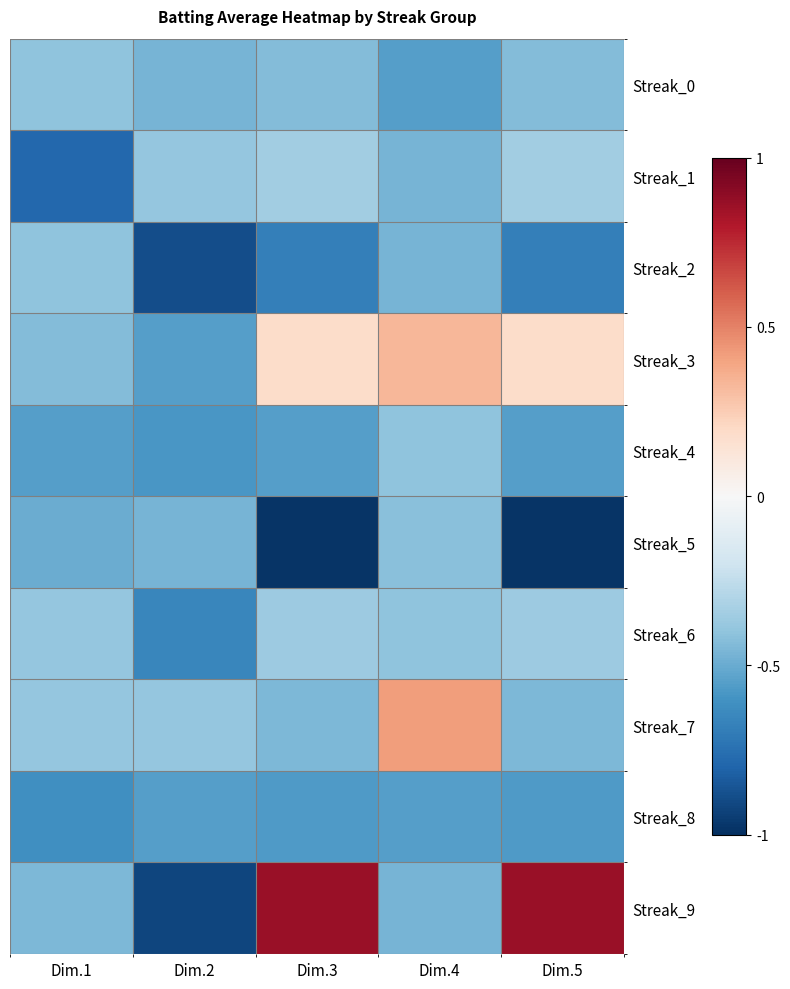

Reading right to left, transcribe all the data shown in this chart.

Streak_0: Dim.5=-0.4	Dim.4=-0.5	Dim.3=-0.4	Dim.2=-0.5	Dim.1=-0.4
Streak_1: Dim.5=-0.3	Dim.4=-0.5	Dim.3=-0.3	Dim.2=-0.4	Dim.1=-0.8
Streak_2: Dim.5=-0.7	Dim.4=-0.5	Dim.3=-0.7	Dim.2=-0.9	Dim.1=-0.4
Streak_3: Dim.5=0.2	Dim.4=0.3	Dim.3=0.2	Dim.2=-0.5	Dim.1=-0.4
Streak_4: Dim.5=-0.5	Dim.4=-0.4	Dim.3=-0.5	Dim.2=-0.6	Dim.1=-0.5
Streak_5: Dim.5=-1.0	Dim.4=-0.4	Dim.3=-1.0	Dim.2=-0.5	Dim.1=-0.5
Streak_6: Dim.5=-0.4	Dim.4=-0.4	Dim.3=-0.4	Dim.2=-0.6	Dim.1=-0.4
Streak_7: Dim.5=-0.4	Dim.4=0.4	Dim.3=-0.4	Dim.2=-0.4	Dim.1=-0.4
Streak_8: Dim.5=-0.6	Dim.4=-0.5	Dim.3=-0.6	Dim.2=-0.5	Dim.1=-0.6
Streak_9: Dim.5=0.9	Dim.4=-0.5	Dim.3=0.9	Dim.2=-0.9	Dim.1=-0.4